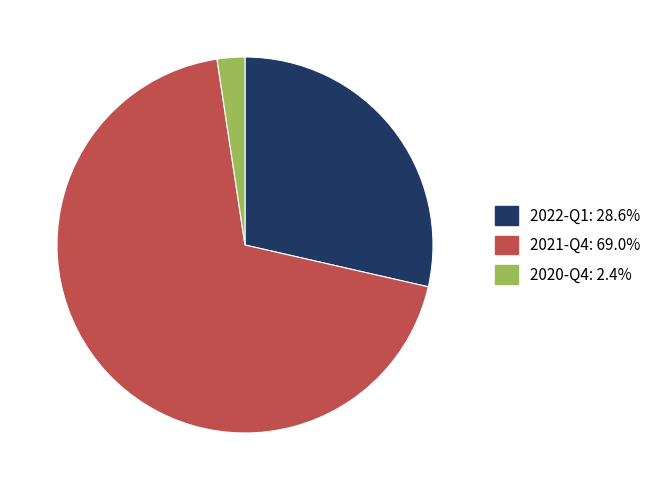

How many segments does this pie chart have?

3